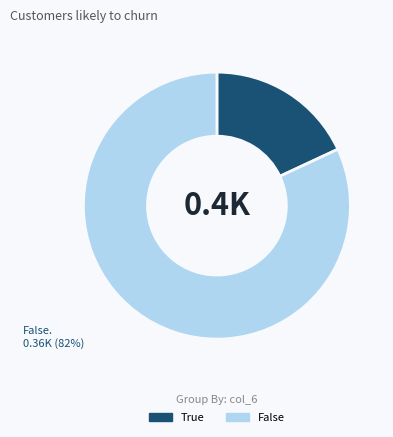

To the nearest percent, what is the average slice percentage?

50%